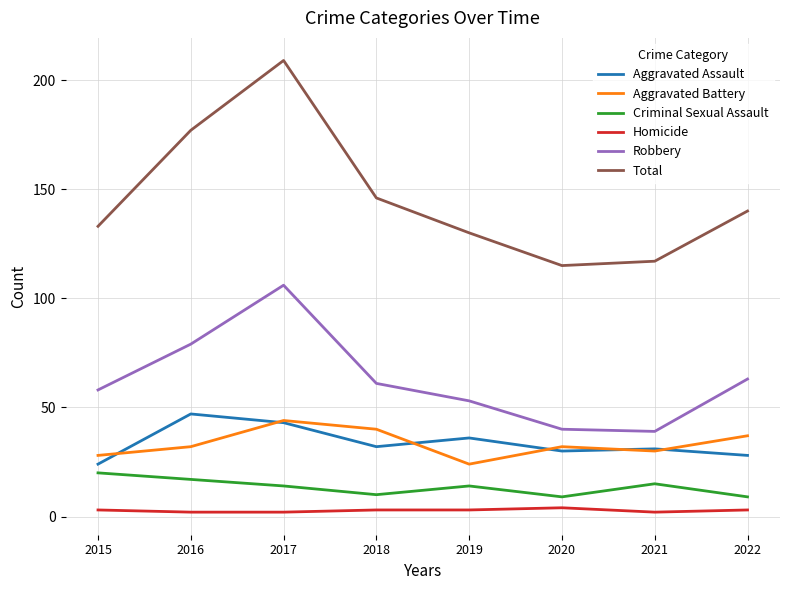

Where do Aggravated Battery and Aggravated Assault first cross each other?

2015 and 2016